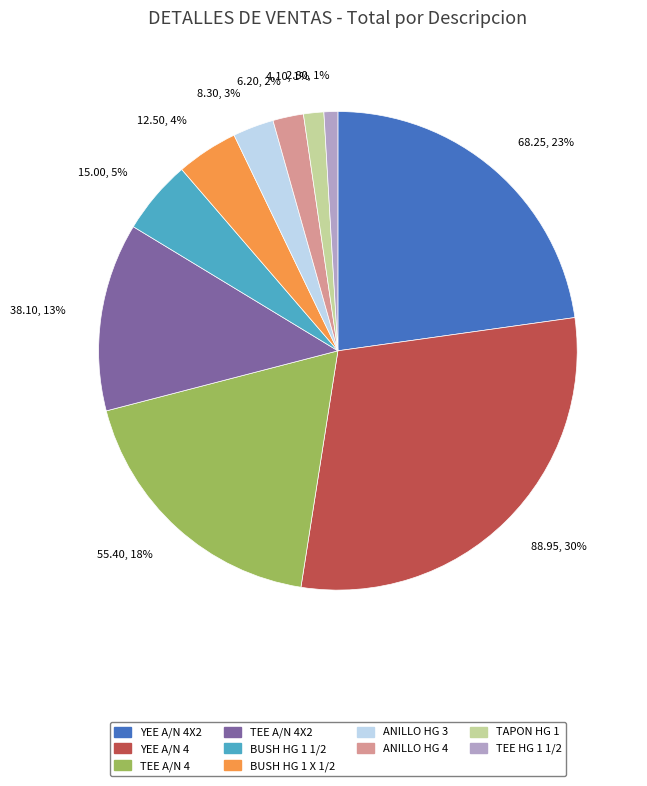

Is there a majority slice in this chart?

No